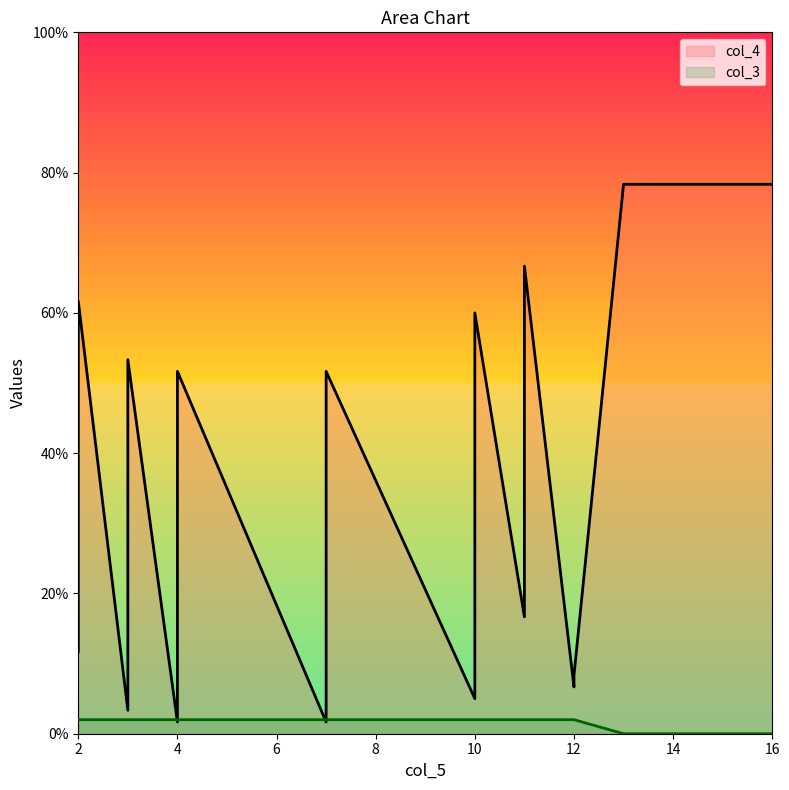

True or false: col_4 has more than 1 points higher than both neighbors.

True